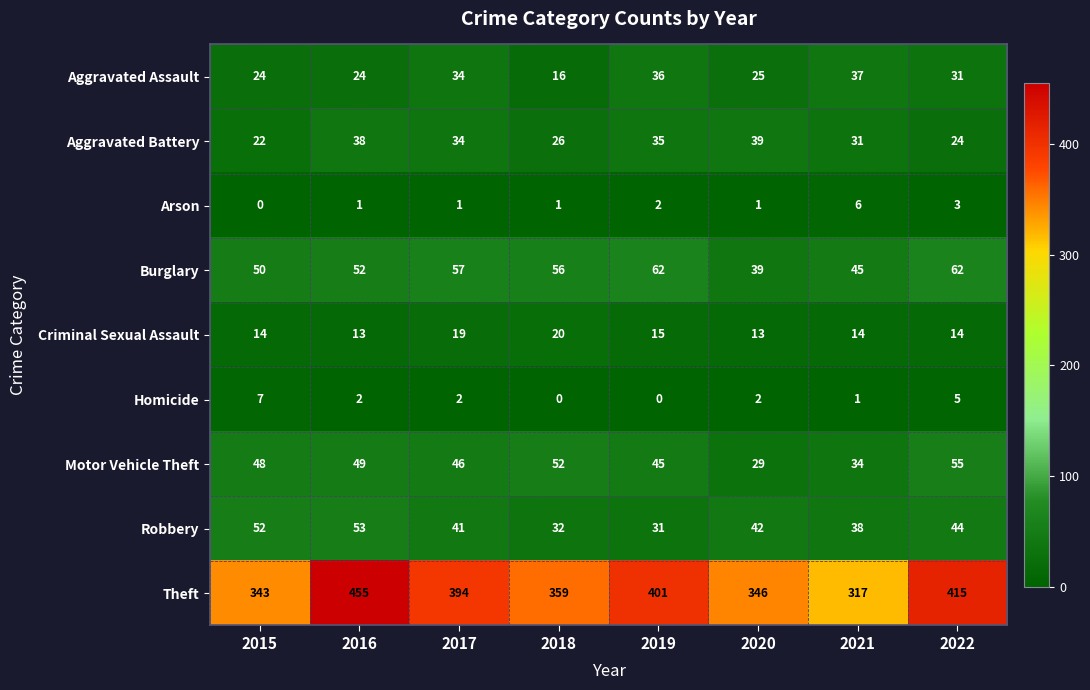

Which label corresponds to the largest value in the chart?

2016